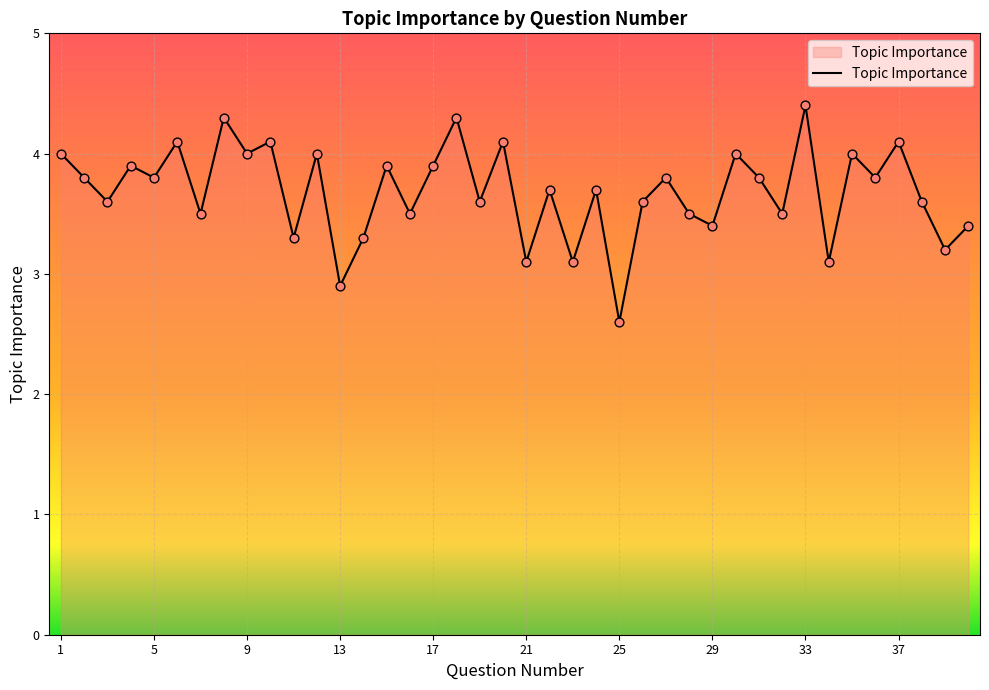

What is the difference between the maximum and minimum values?

1.8